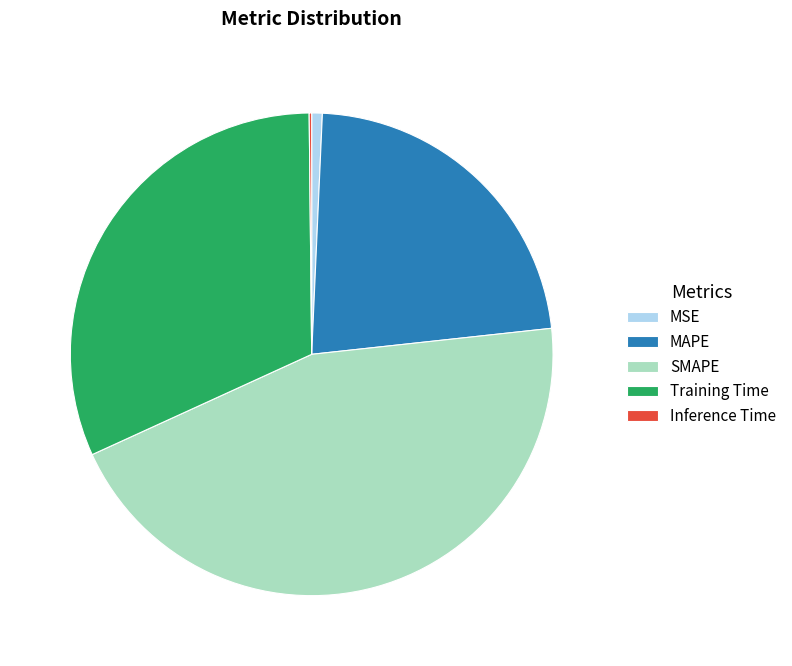

What is the largest slice in the pie chart?

SMAPE